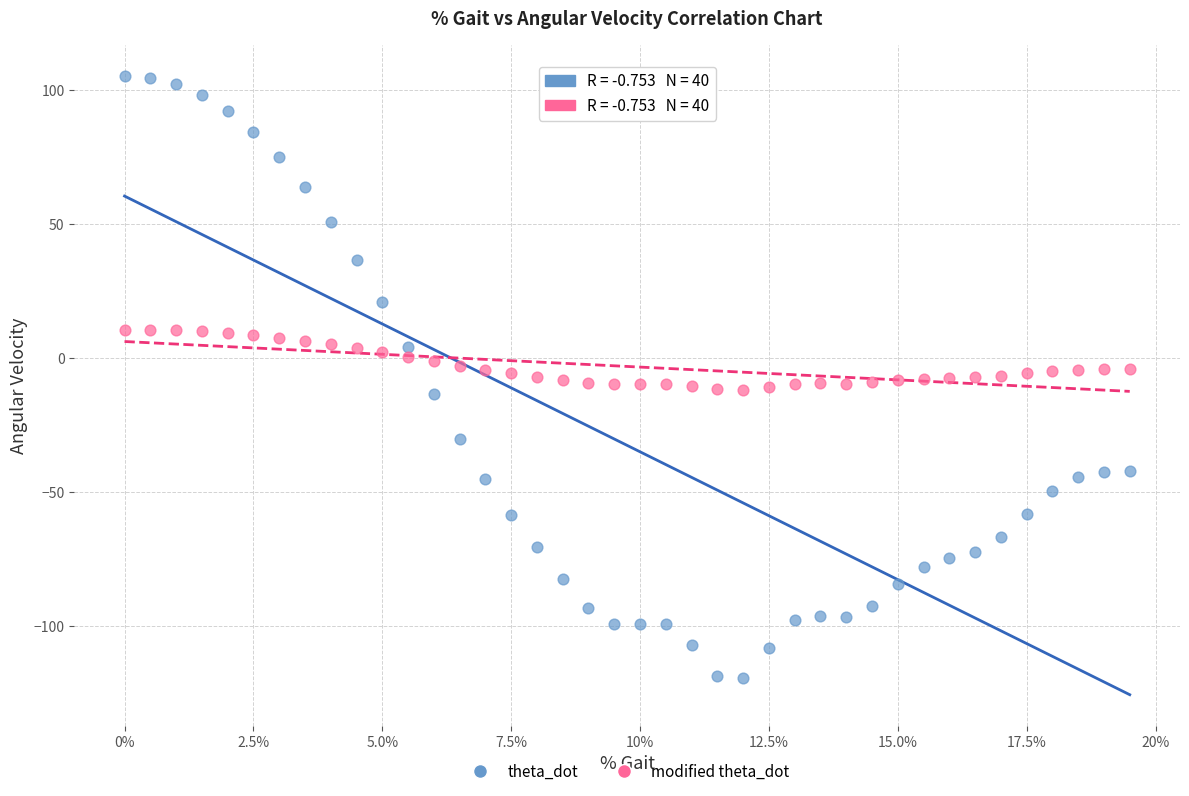

Which series reaches the minimum Y coordinate?

theta_dot